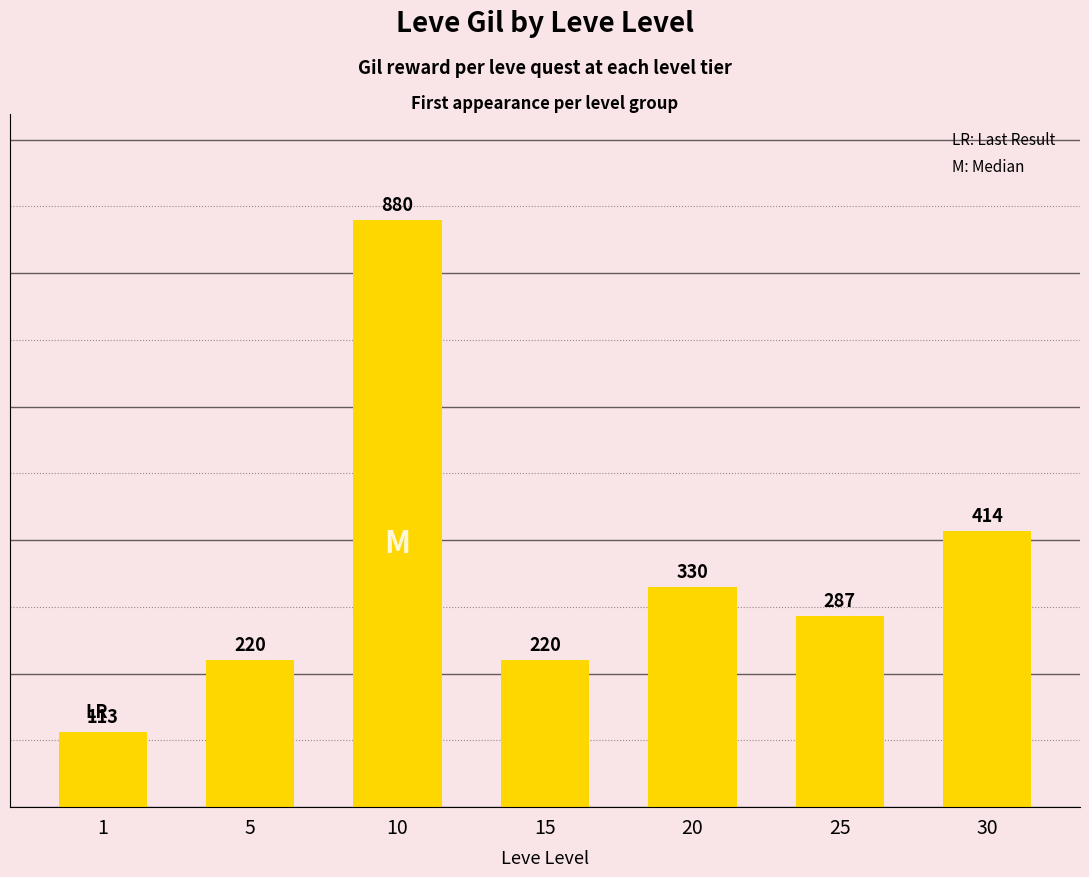

What is the change in value from 5 to 10?

+660